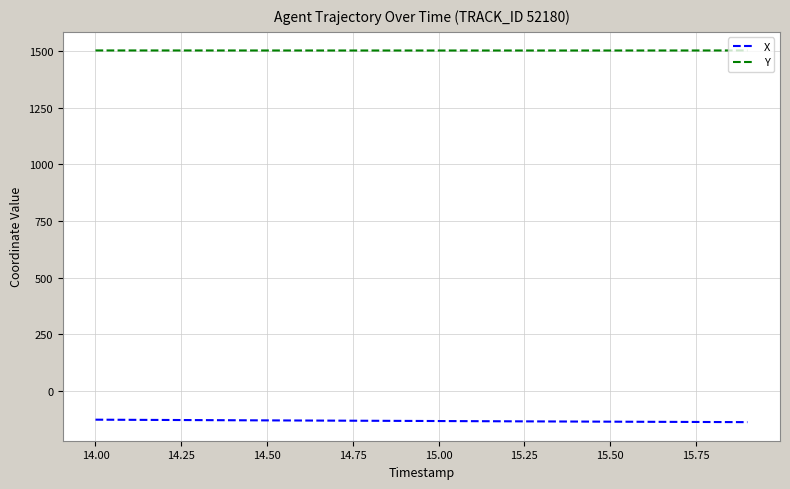

What is the lowest value of the X series?

-137.3